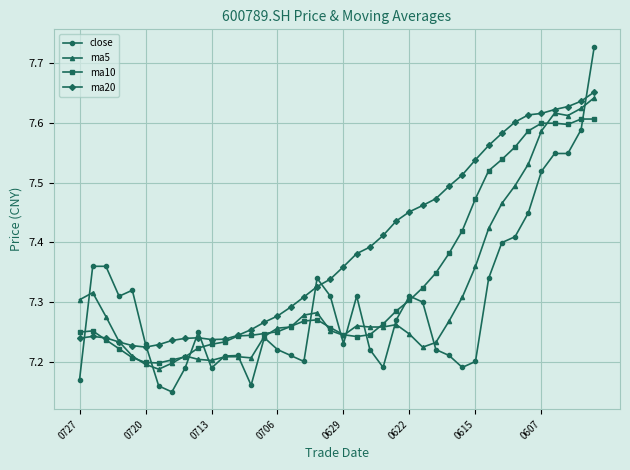

Is this an area chart (filled region under the line)?

No